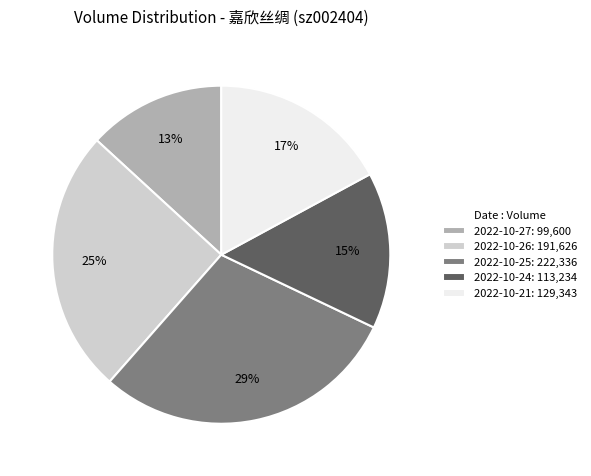

Rank the categories by value from lowest to highest.

2022-10-27, 2022-10-24, 2022-10-21, 2022-10-26, 2022-10-25